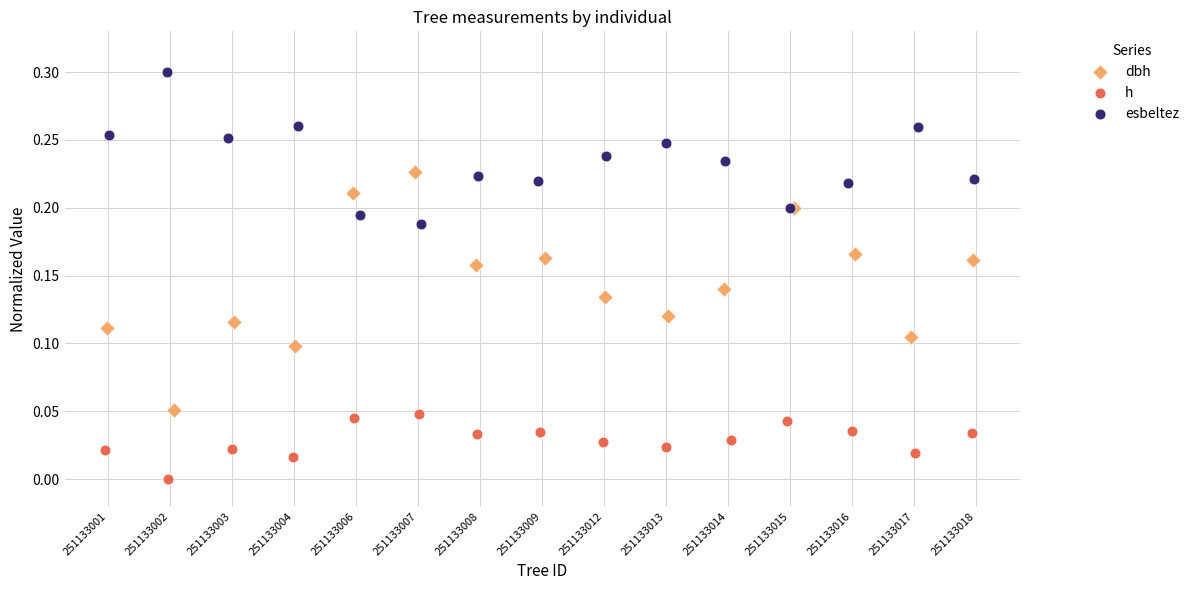

Which series has the largest Y range (max minus min)?

dbh